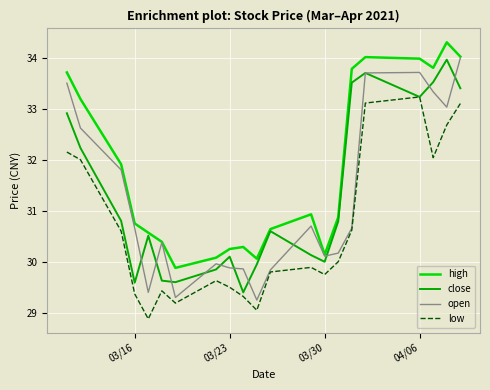

Which series has the widest spread of values?

open